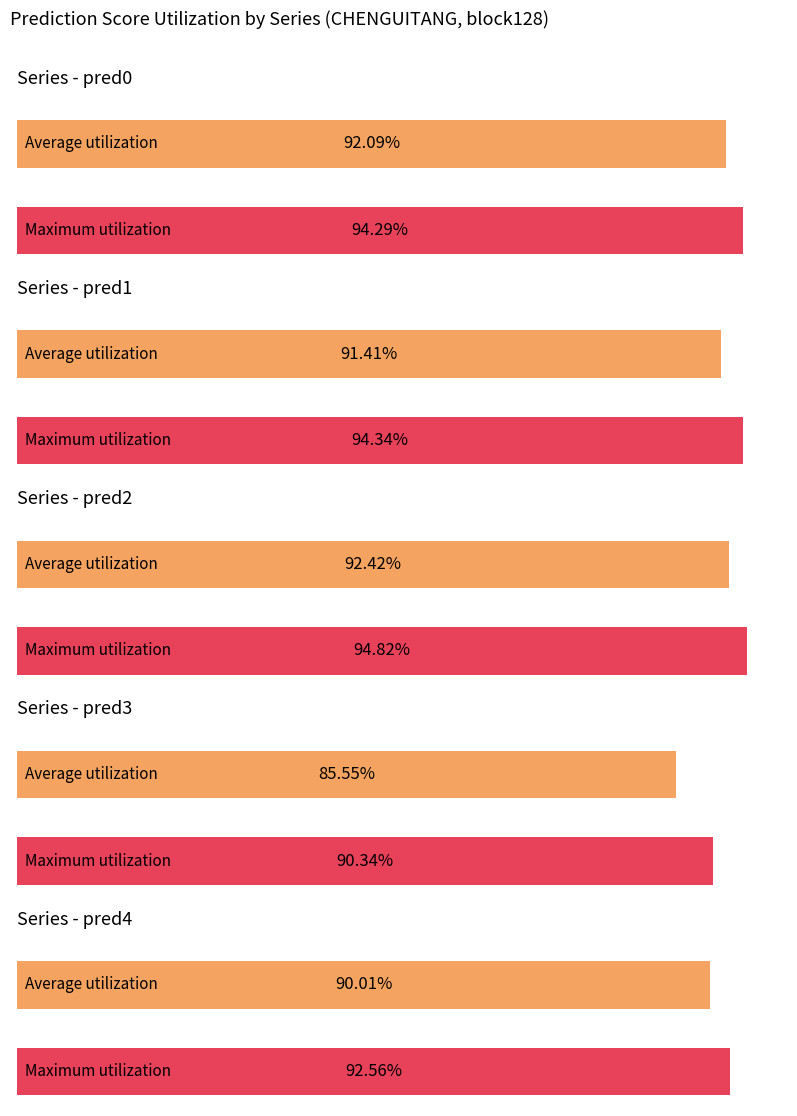

What are all the series names shown in the legend?

pred0, pred1, pred2, pred3, pred4